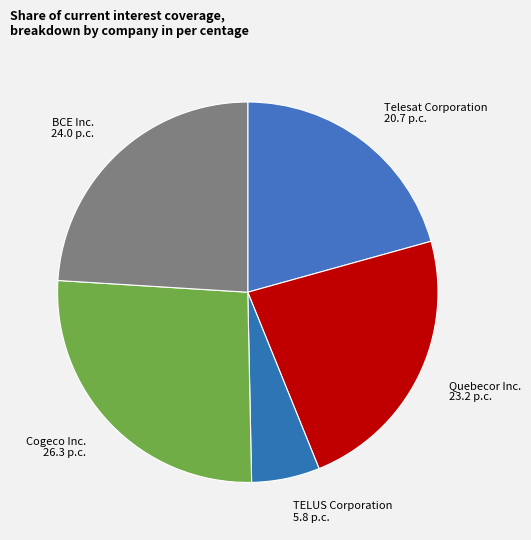

How many slices are in this pie chart?

5